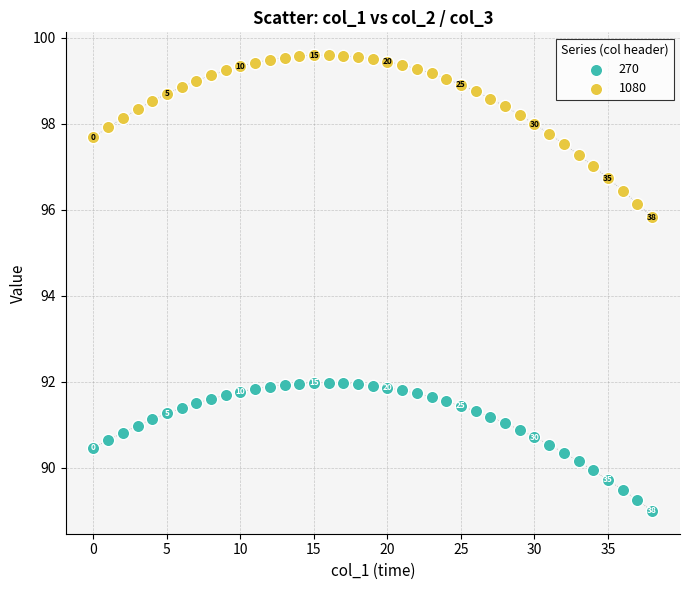

Across all series, what Y value is closest to 94?

95.8